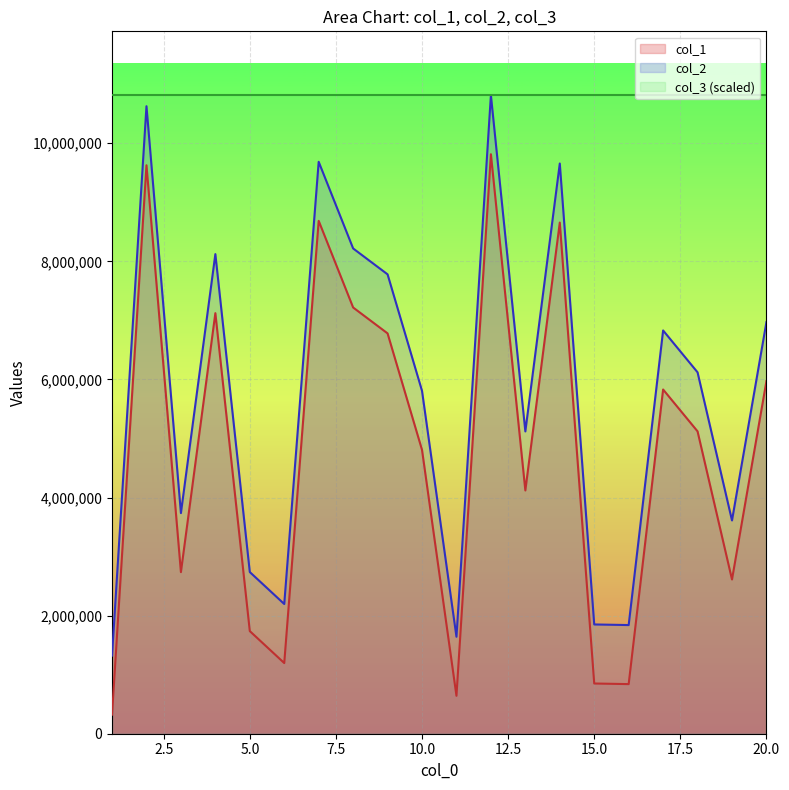

What is the total value across all series at 11?

2284970